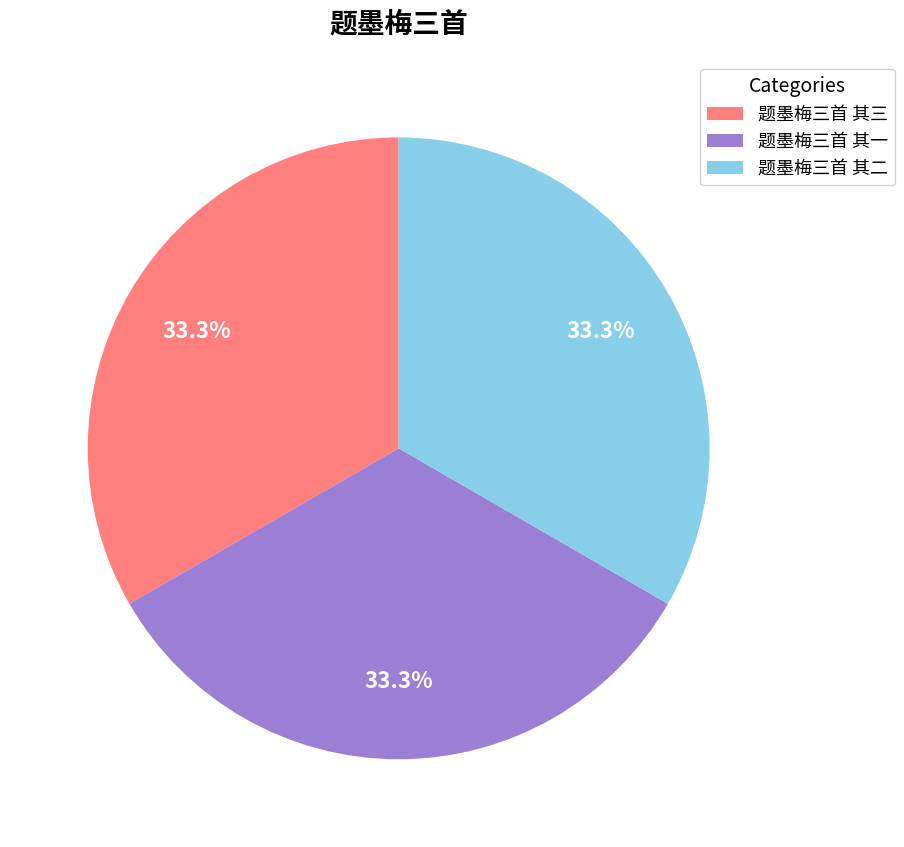

Does 题墨梅三首 其一 represent more than half of the total?

No